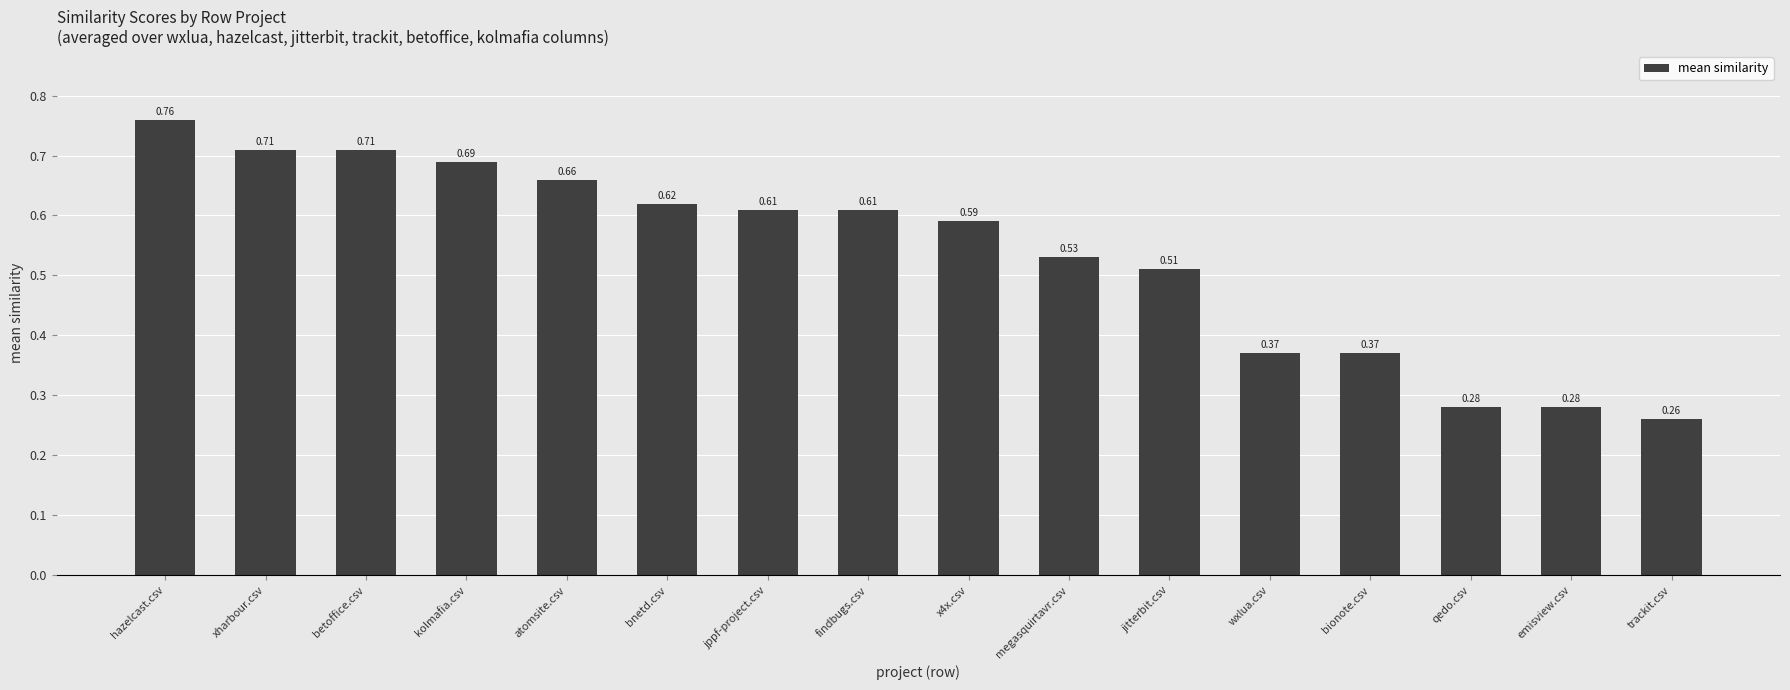

How many distinct data groups are displayed?

1